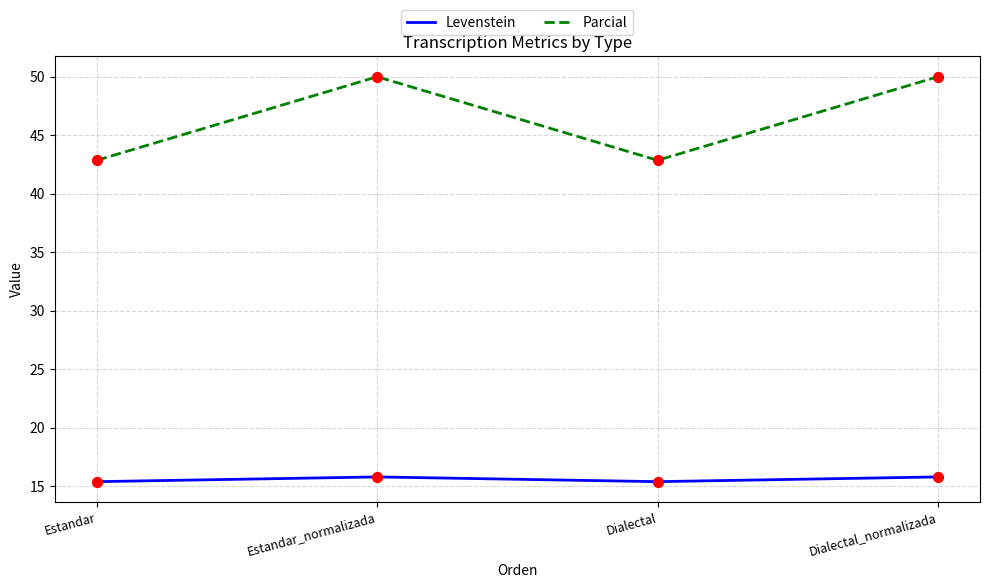

What is the total value across all series at Estandar?

58.2